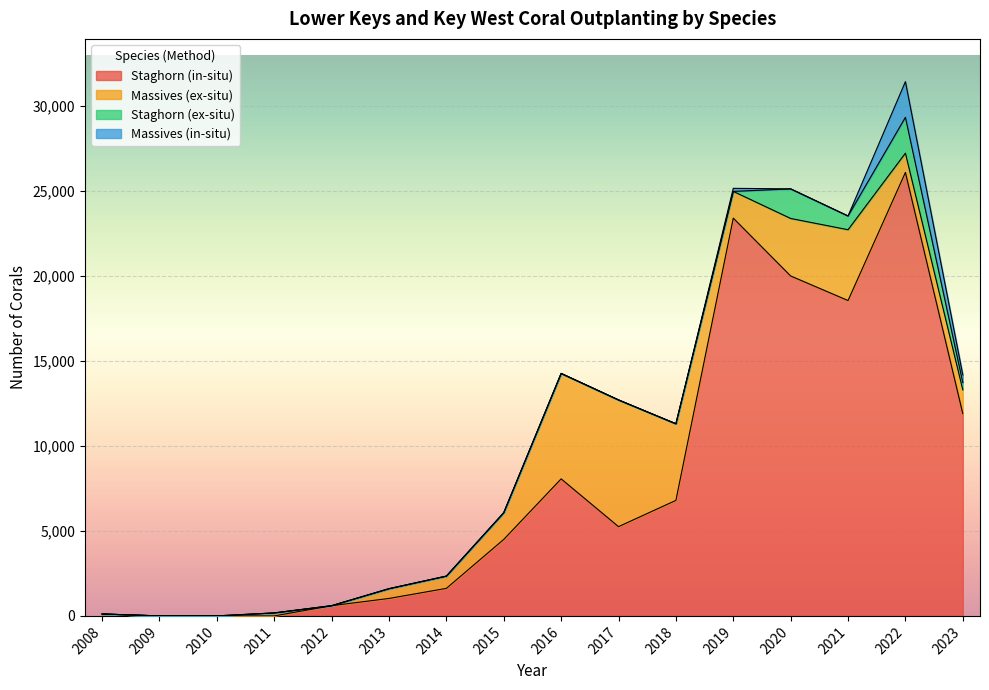

The value of Staghorn (ex-situ) at 2016 is 0. True or false?

True